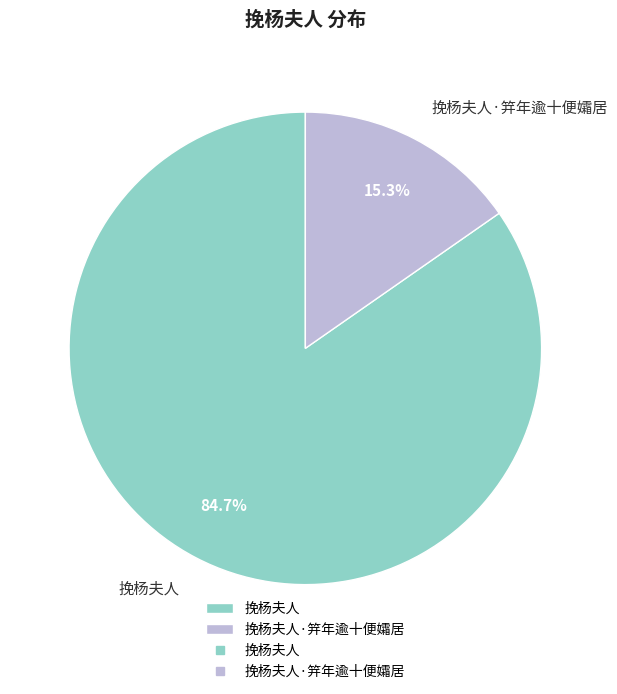

What is the largest slice in the pie chart?

挽杨夫人